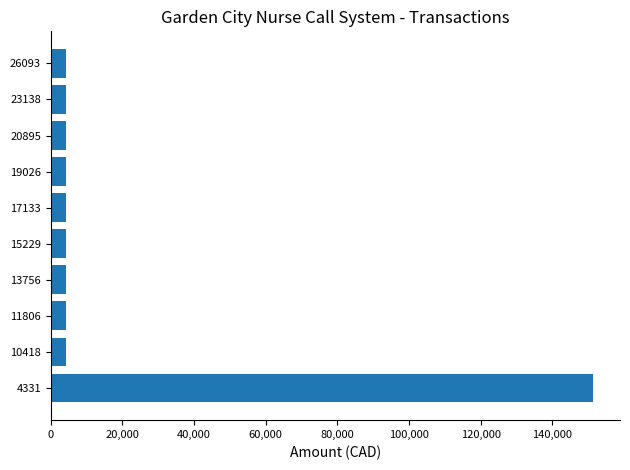

What is the difference between the maximum and minimum values?

147137.1